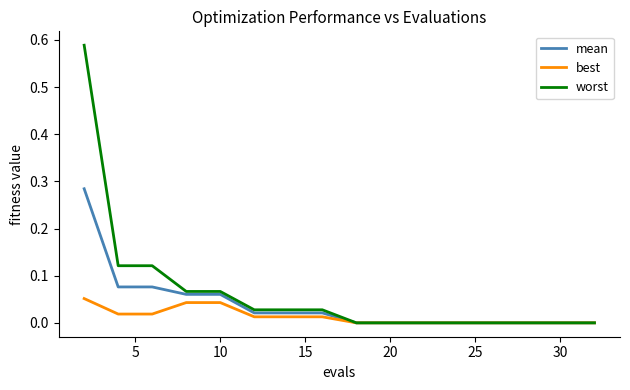

List the series in order of their peak value, lowest first.

best, mean, worst